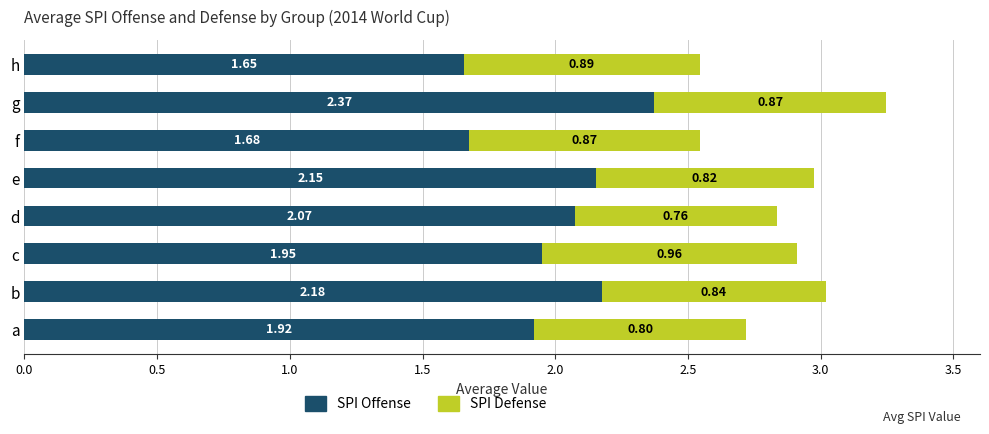

What is the total value across all series at b?

3.0